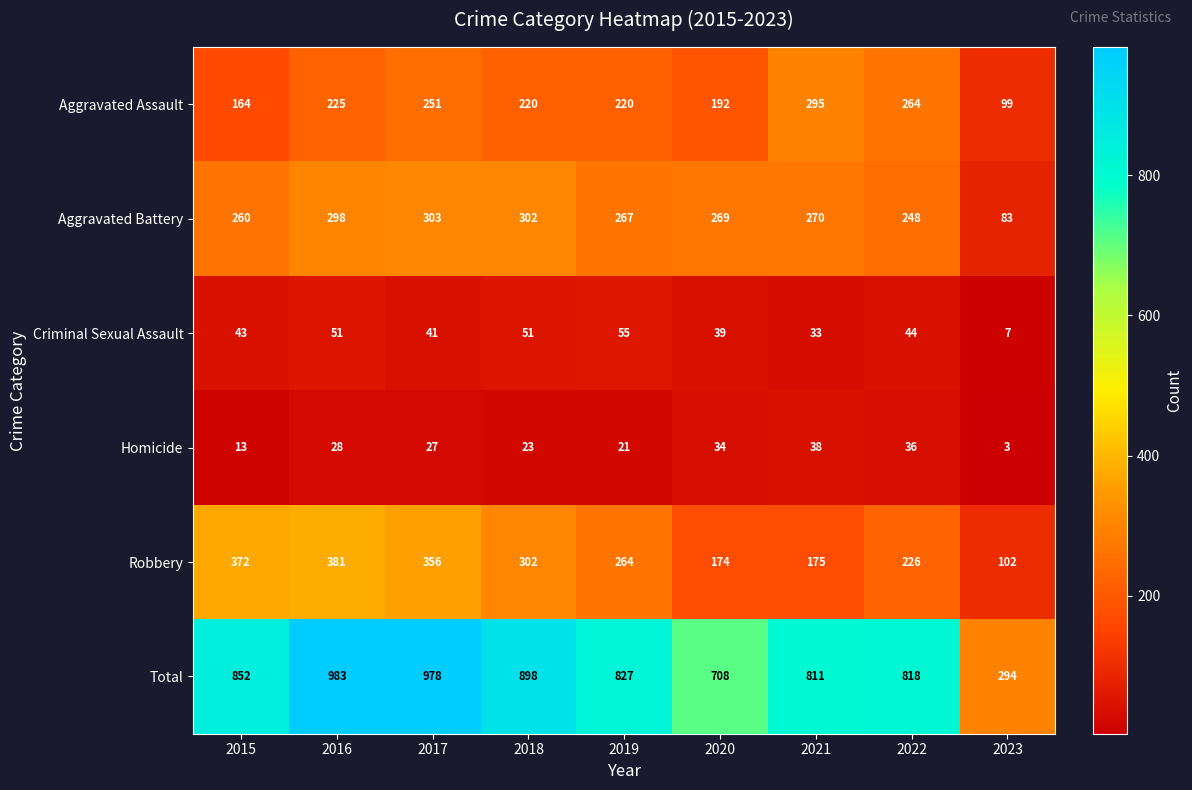

What is the difference between the Robbery values at 2016 and 2017?

25